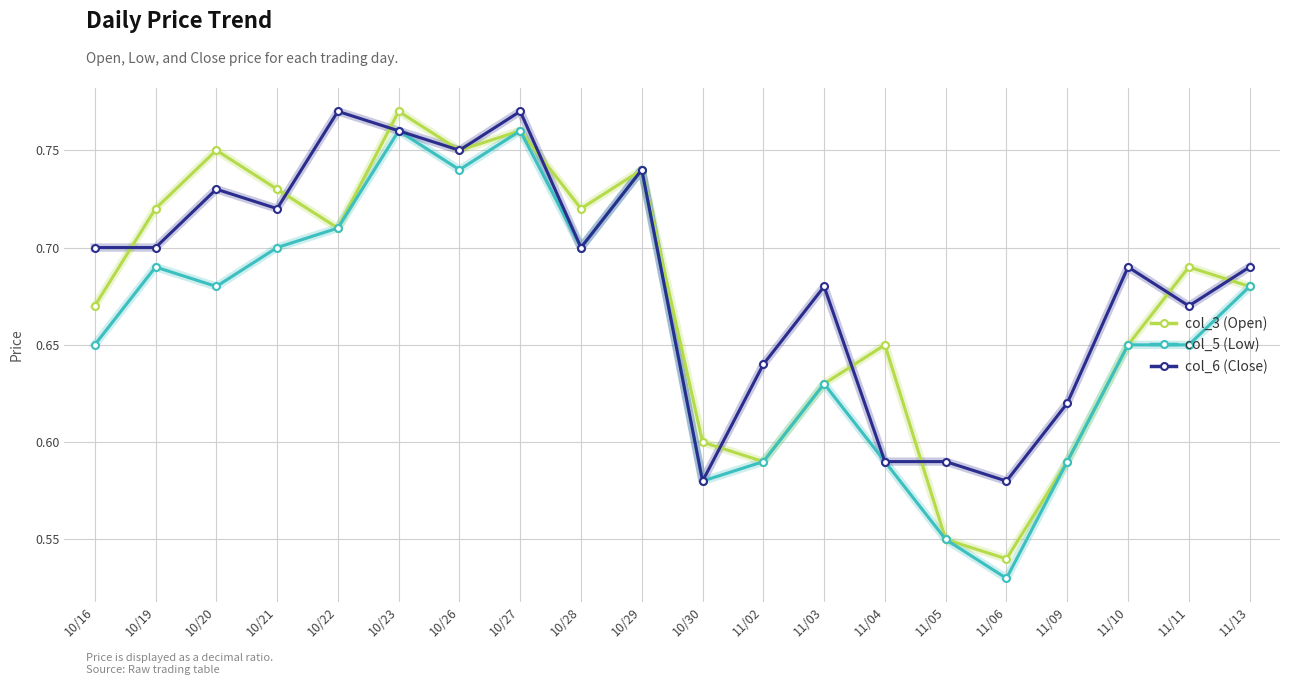

Rank the series at 10/19 from highest to lowest value.

col_3 (Open), col_6 (Close), col_5 (Low)